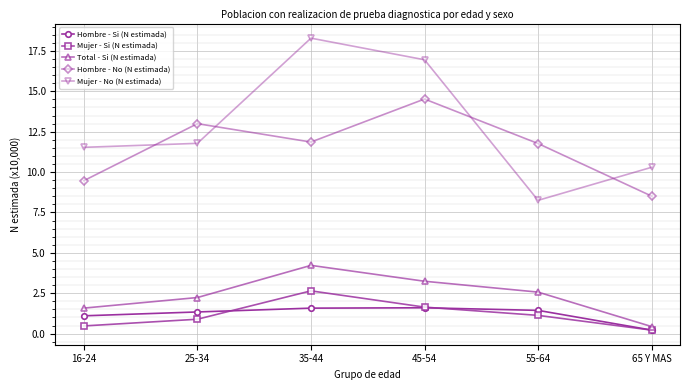

At 25-34, list the series in order from smallest to largest.

Mujer - Si (N estimada), Hombre - Si (N estimada), Total - Si (N estimada), Mujer - No (N estimada), Hombre - No (N estimada)